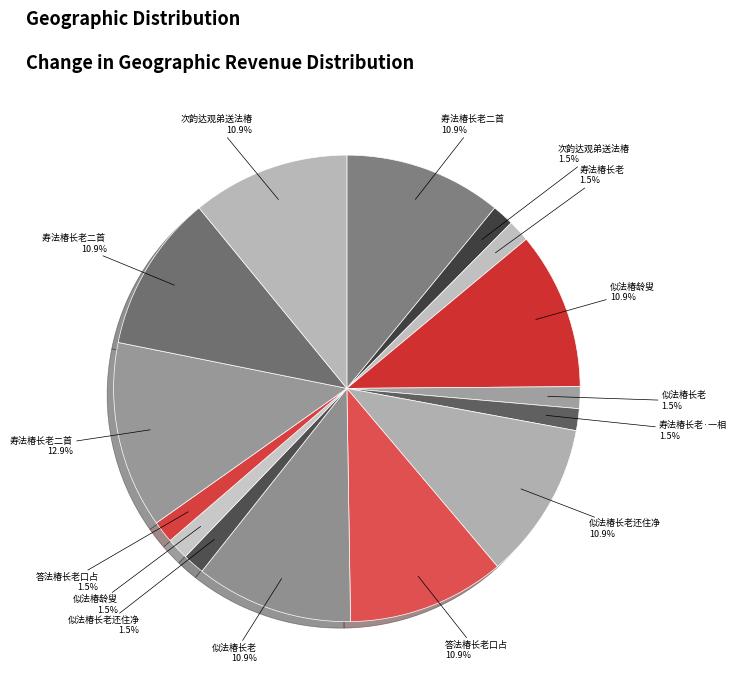

Which category has the biggest portion of the pie?

寿法椿长老二首